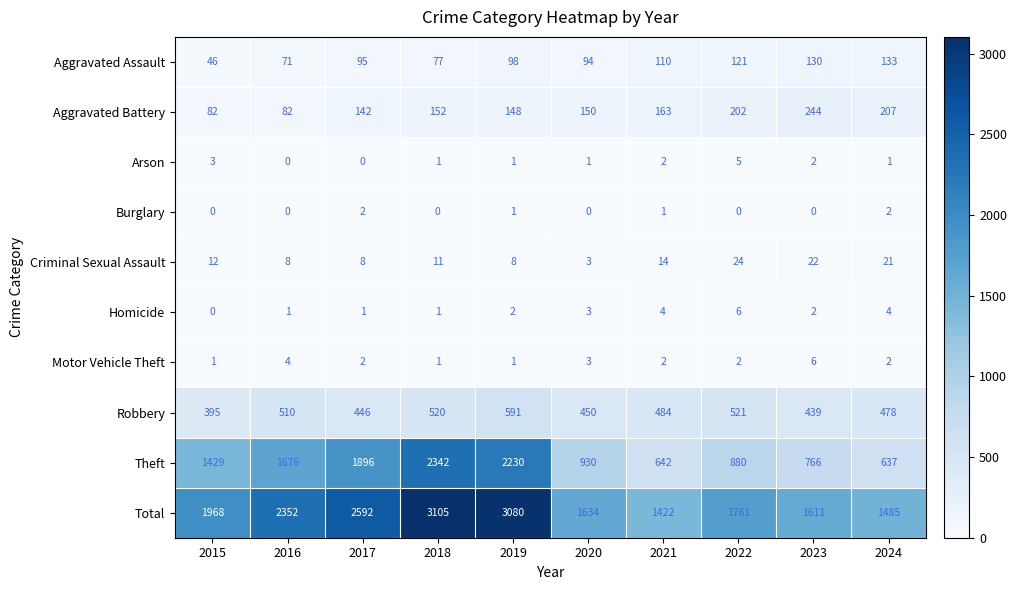

Count the number of categories in the chart.

10